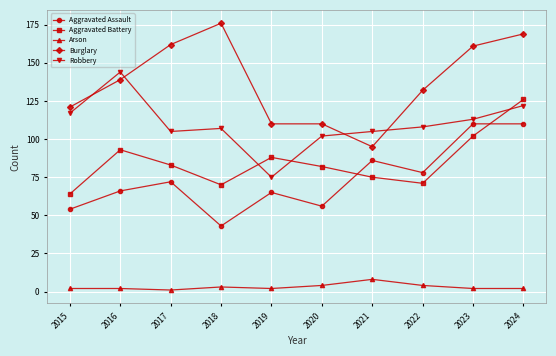

At which label does Burglary reach its minimum?

2021